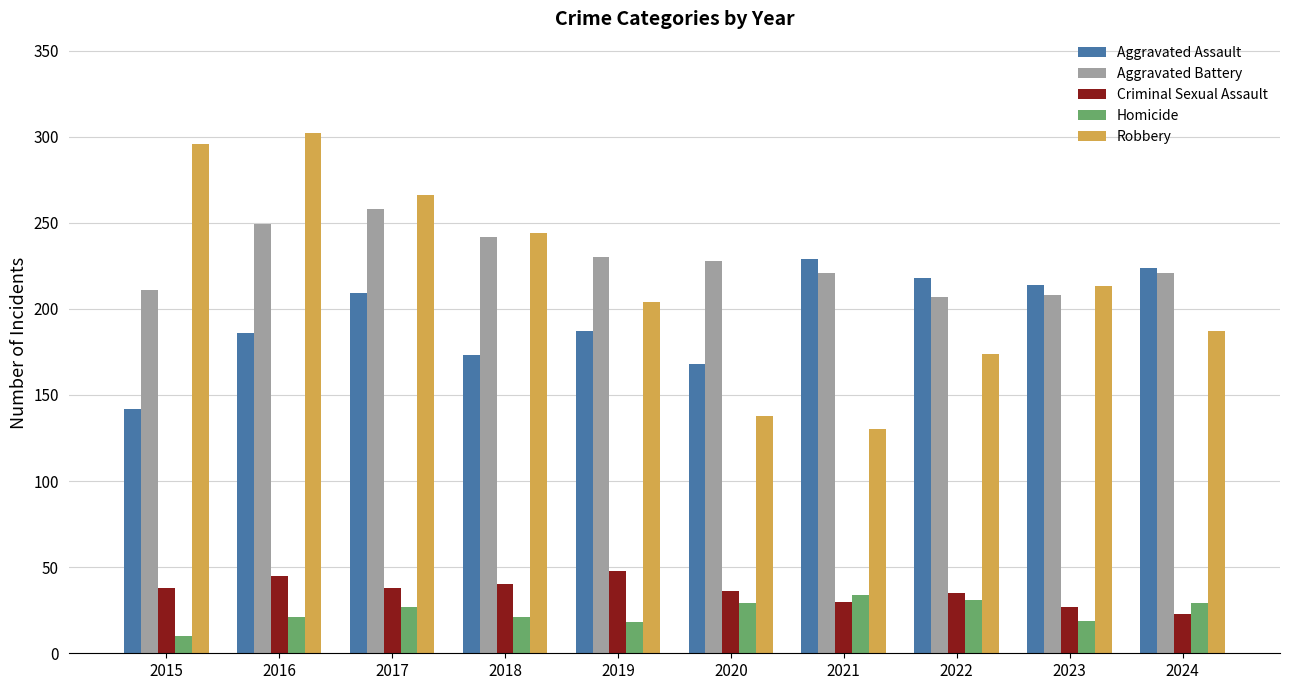

Is it true that Aggravated Assault equals 187 at 2019?

True